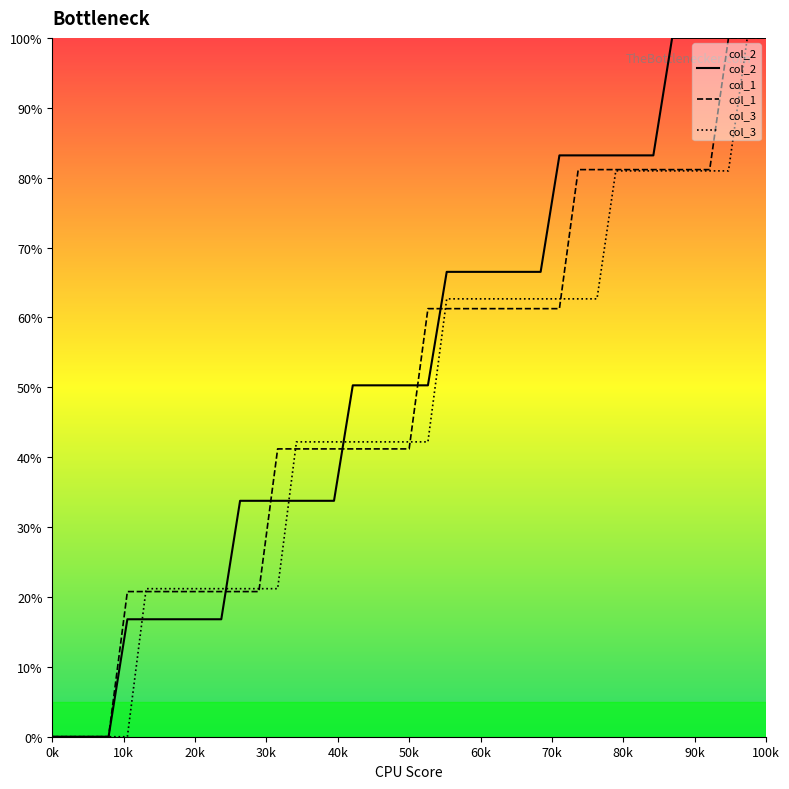

What is the highest value of the col_3 series?

100.0